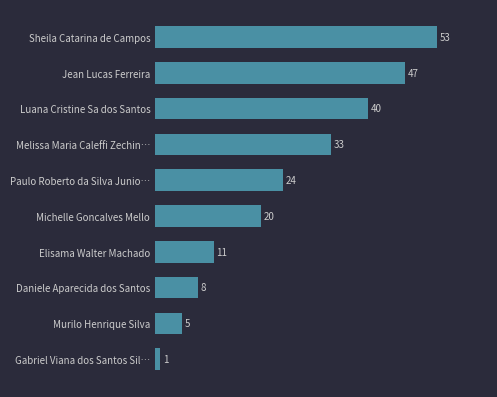

Reading top to bottom, list all the values displayed in this chart.

53	47	40	33	24	20	11	8	5	1